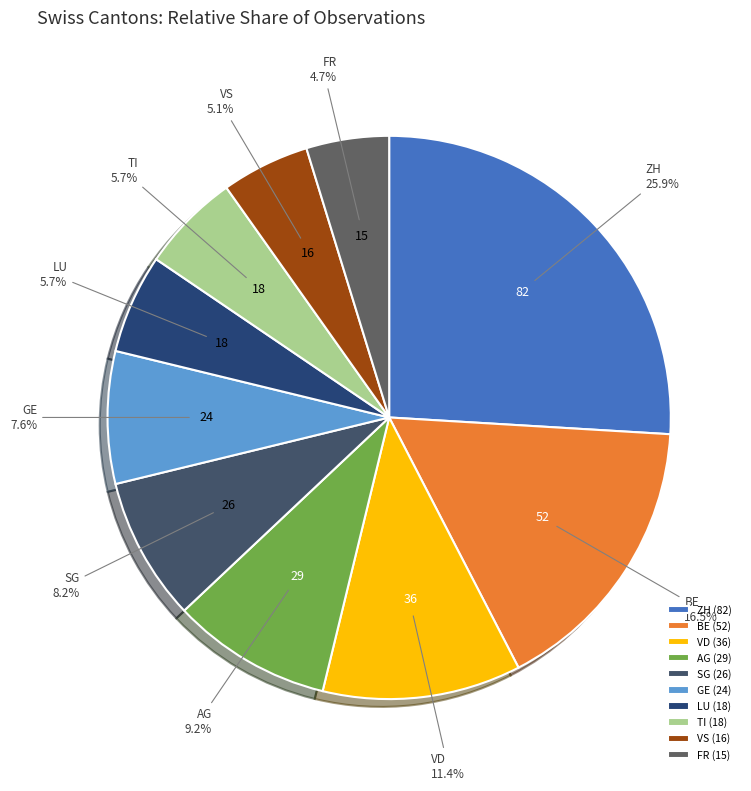

To the nearest percent, what is the average slice percentage?

10%